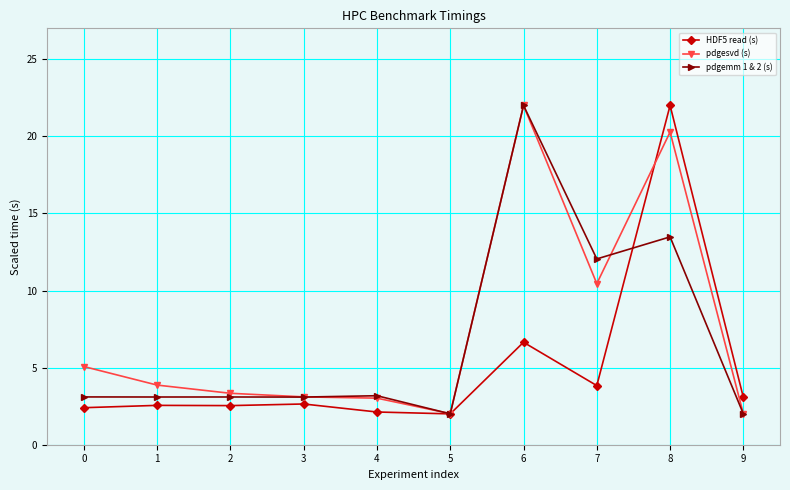

What is the sum of the pdgemm 1 & 2 (s) values at 8 and 3?

16.6